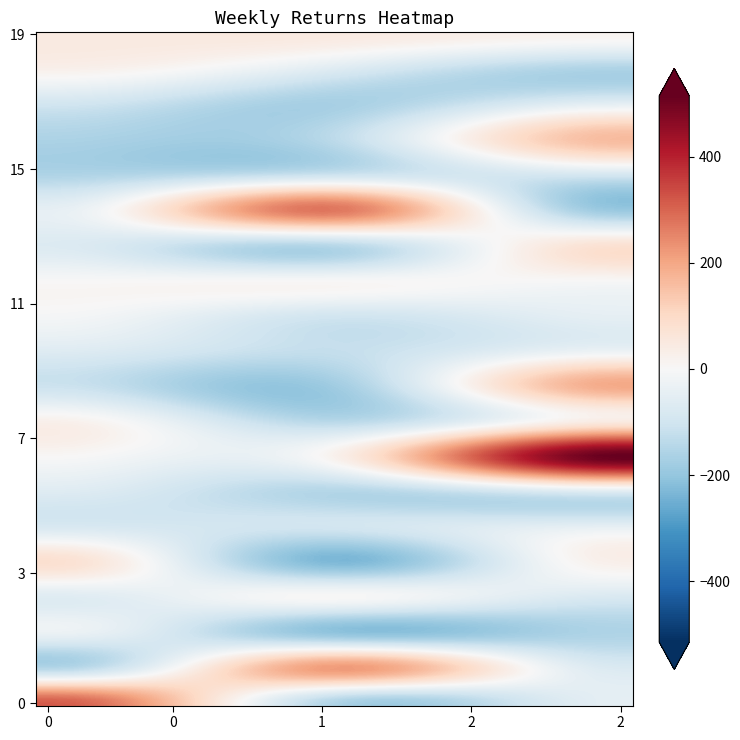

At how many categories does at least one series exceed 111?

3